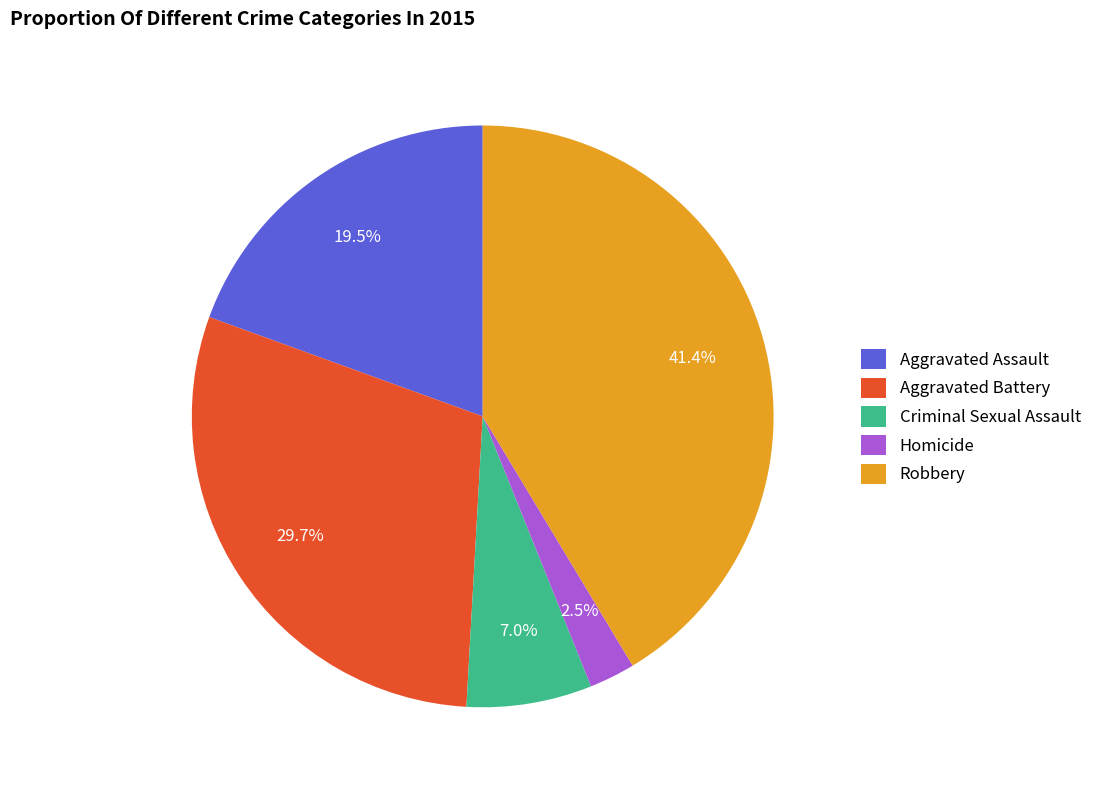

To the nearest percent, what portion does Criminal Sexual Assault represent?

7%